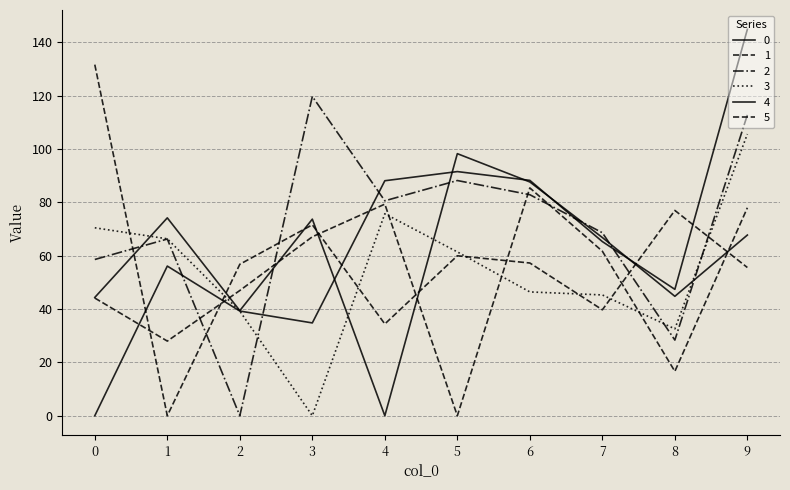

How many lines are shown in the chart?

6